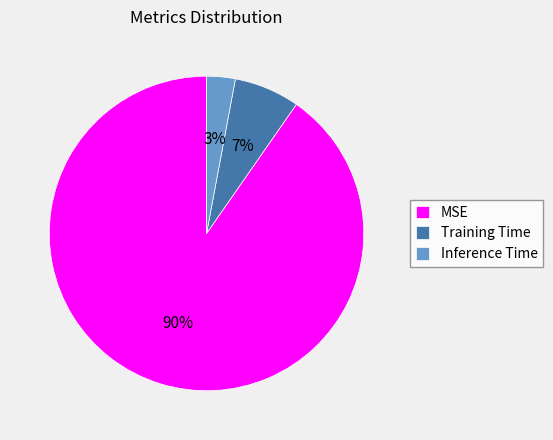

To the nearest percent, what is the combined percentage of Inference Time and MSE?

93%